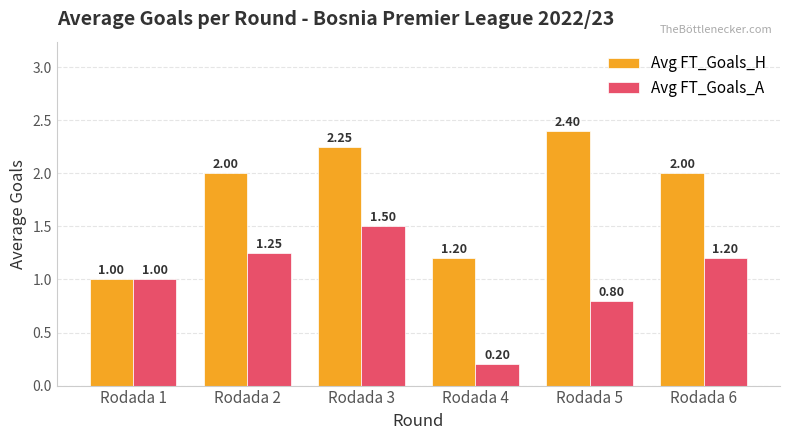

What is the value of the Avg FT_Goals_H bar at the 4th from the left?

1.2